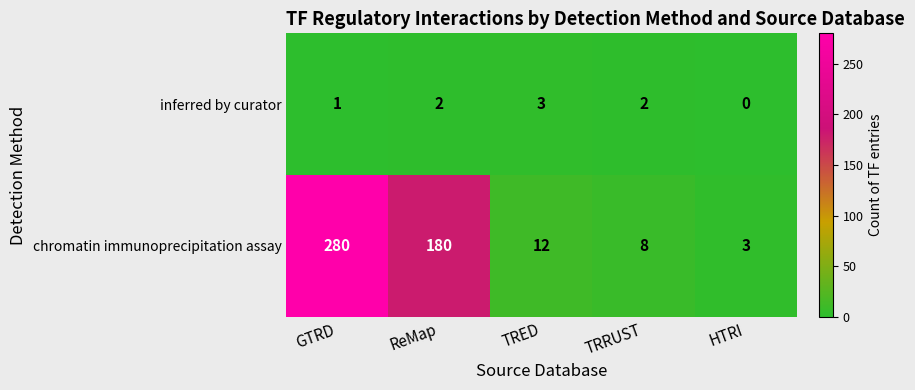

What is the sum of all chromatin immunoprecipitation assay values?

483